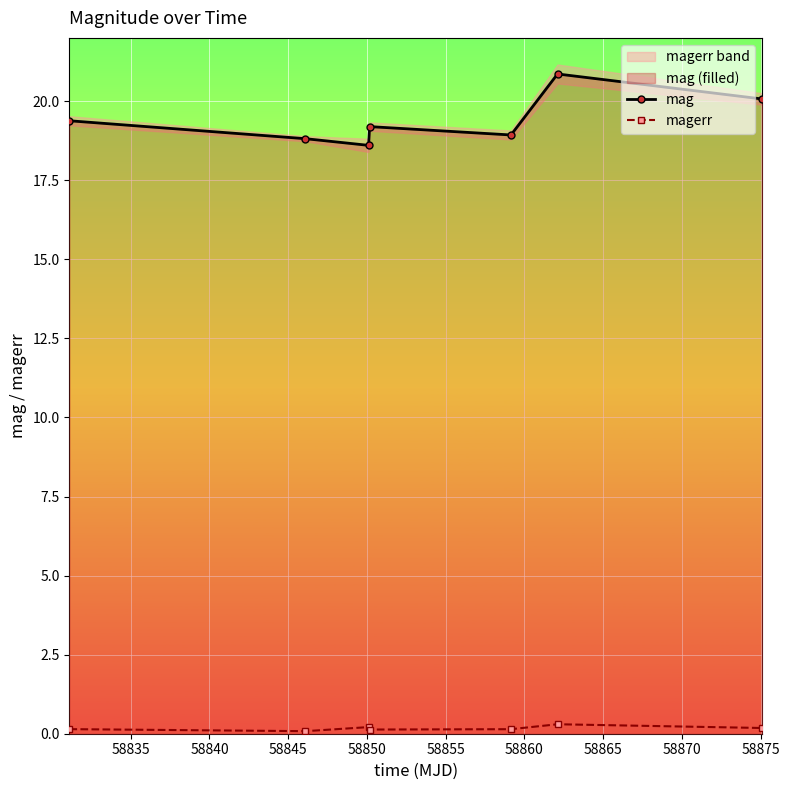

What is the maximum value for magerr?

0.3